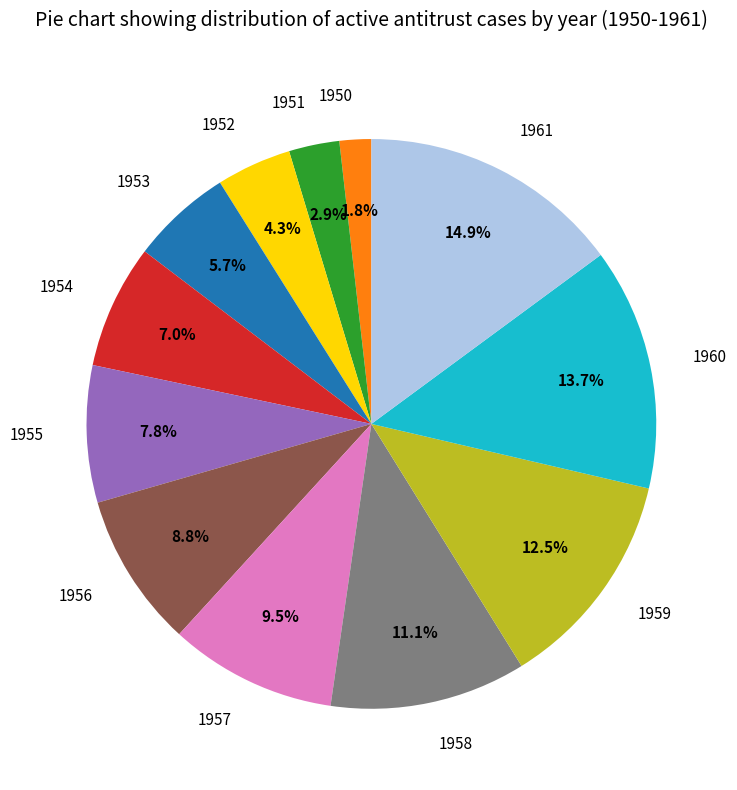

Count the number of slices in the pie.

12